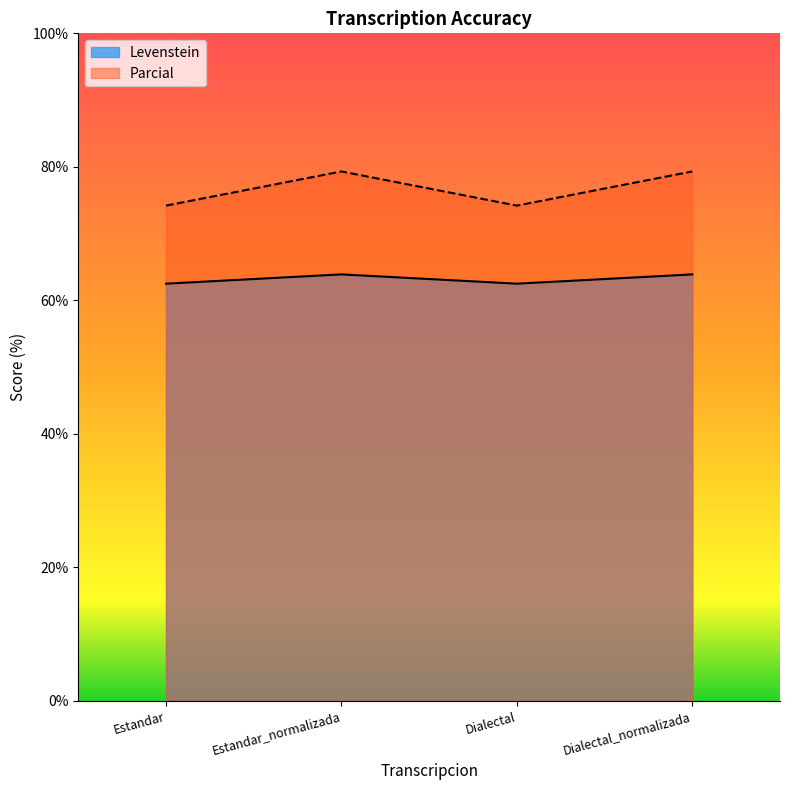

What are all the series names shown in the legend?

Levenstein, Parcial